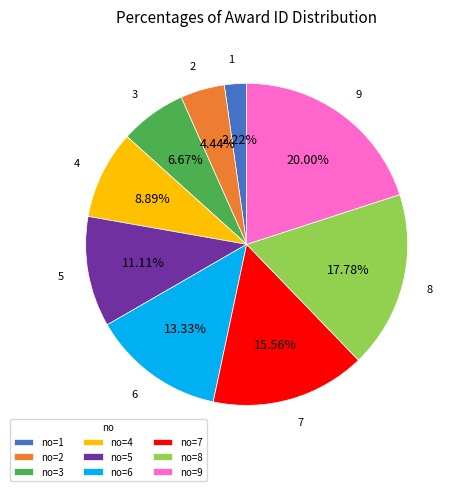

What is the largest slice in the pie chart?

no=9